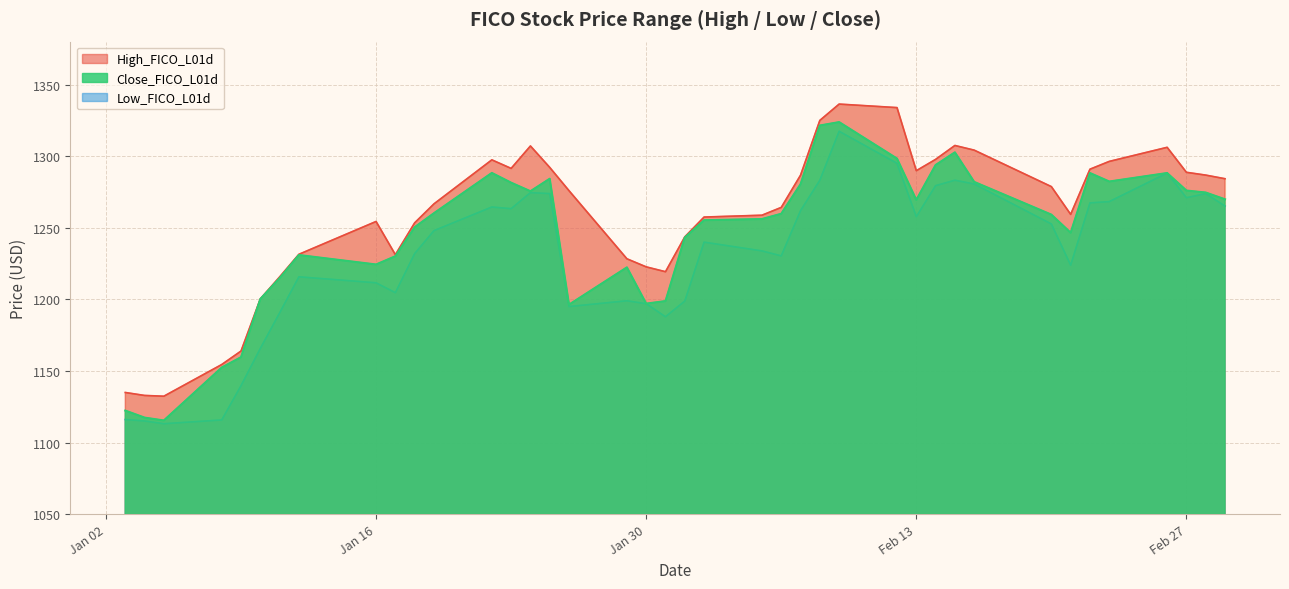

At which category is the sum across all series the highest?

2024-02-09